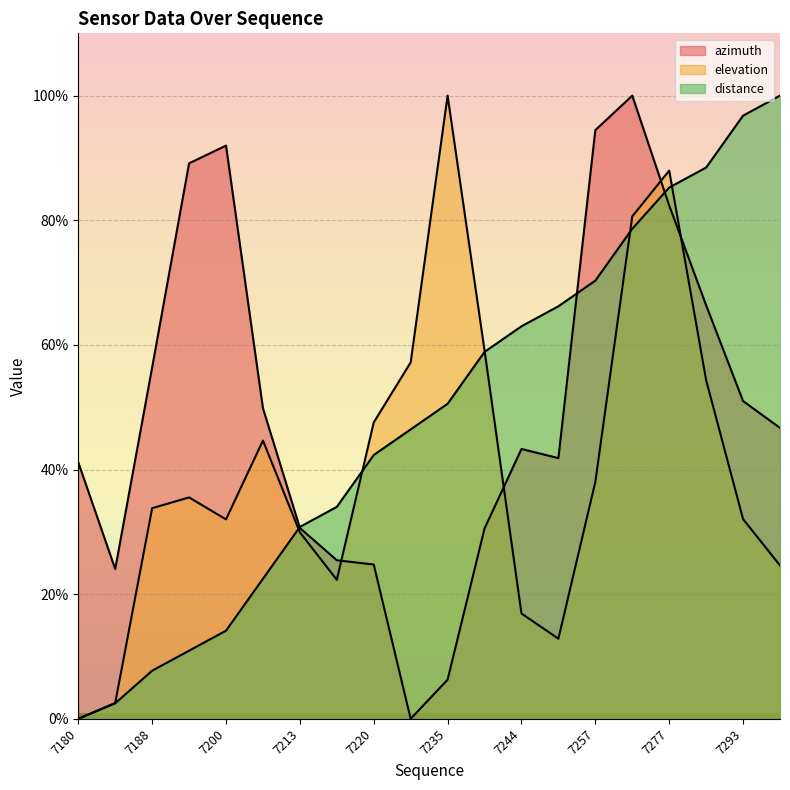

What are all the series names shown in the legend?

azimuth, elevation, distance